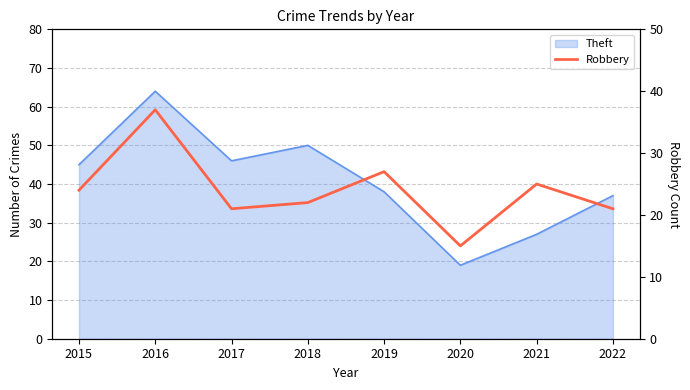

Rank the categories by value from lowest to highest.

2020, 2017, 2022, 2018, 2015, 2021, 2019, 2016